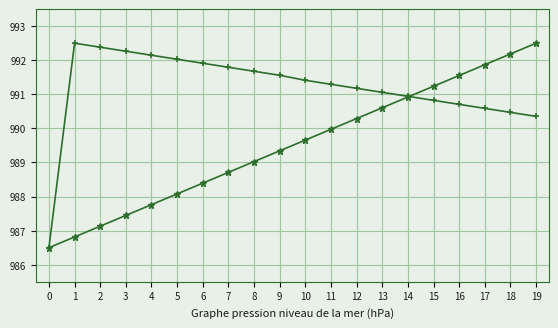

Which series has the largest total across all categories?

ID (descending)